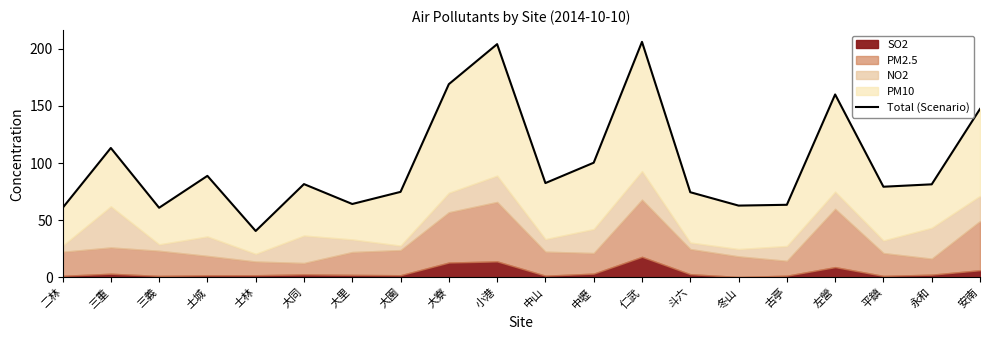

What is the approximate value at 土城?

88.8